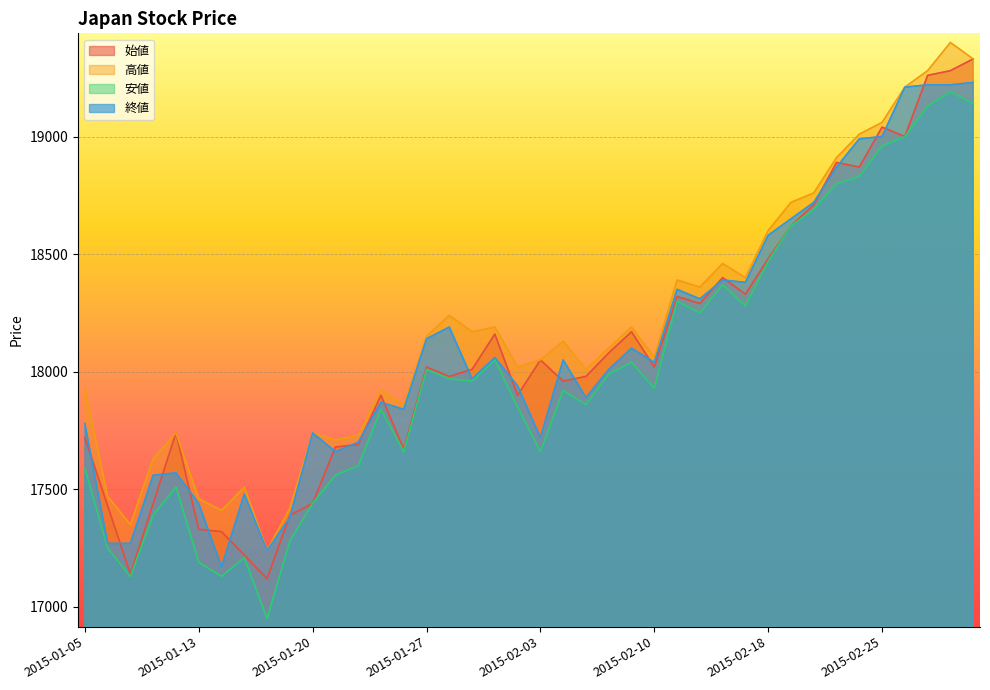

Between 2015-01-13 and 2015-01-20, which is larger?

2015-01-20